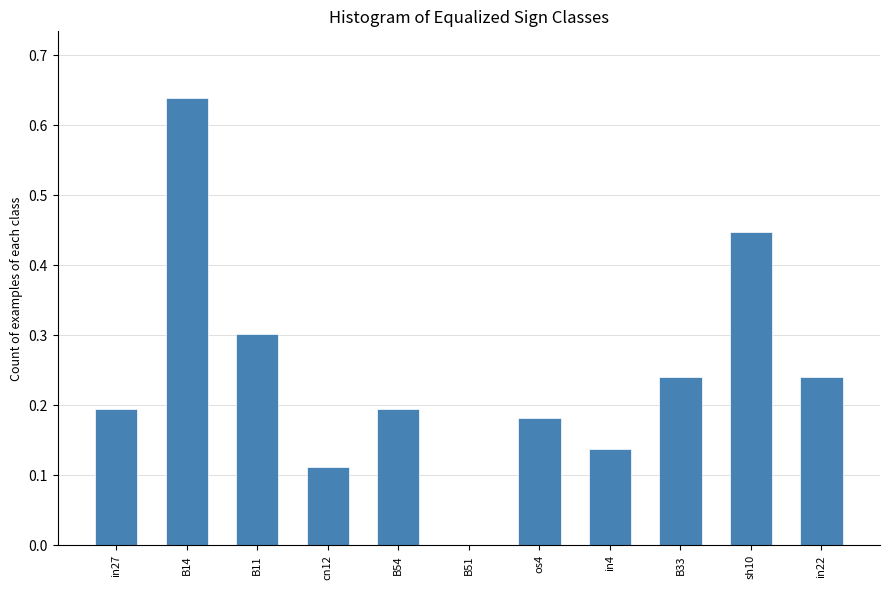

At which category does the chart reach its peak across all series?

B14